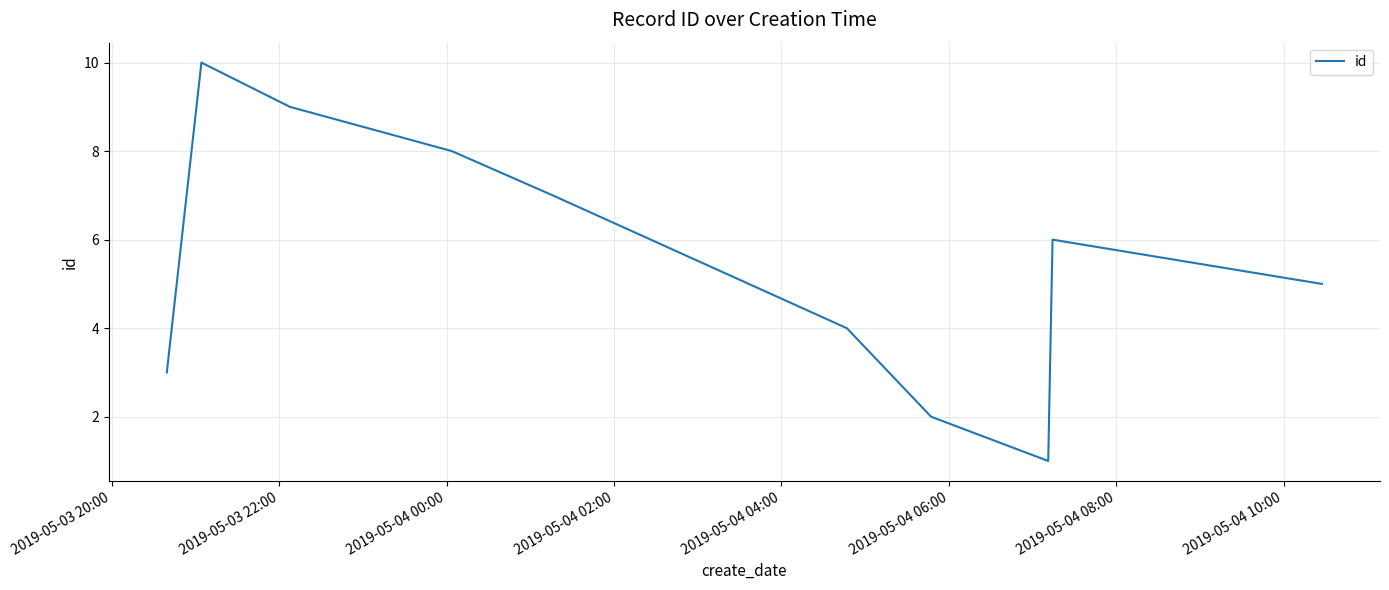

What is the difference between the maximum and minimum values?

9